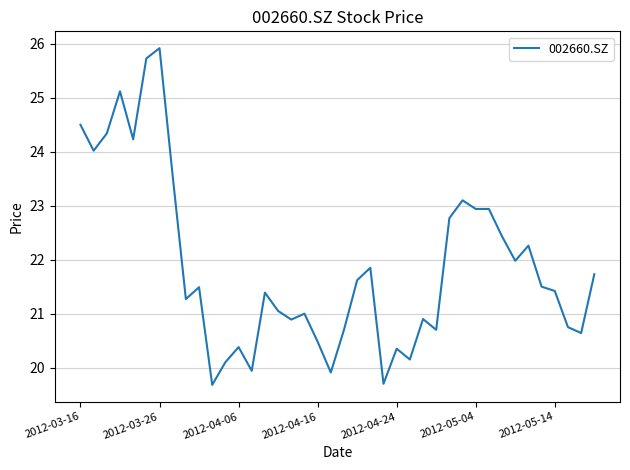

How many lines are shown in the chart?

1